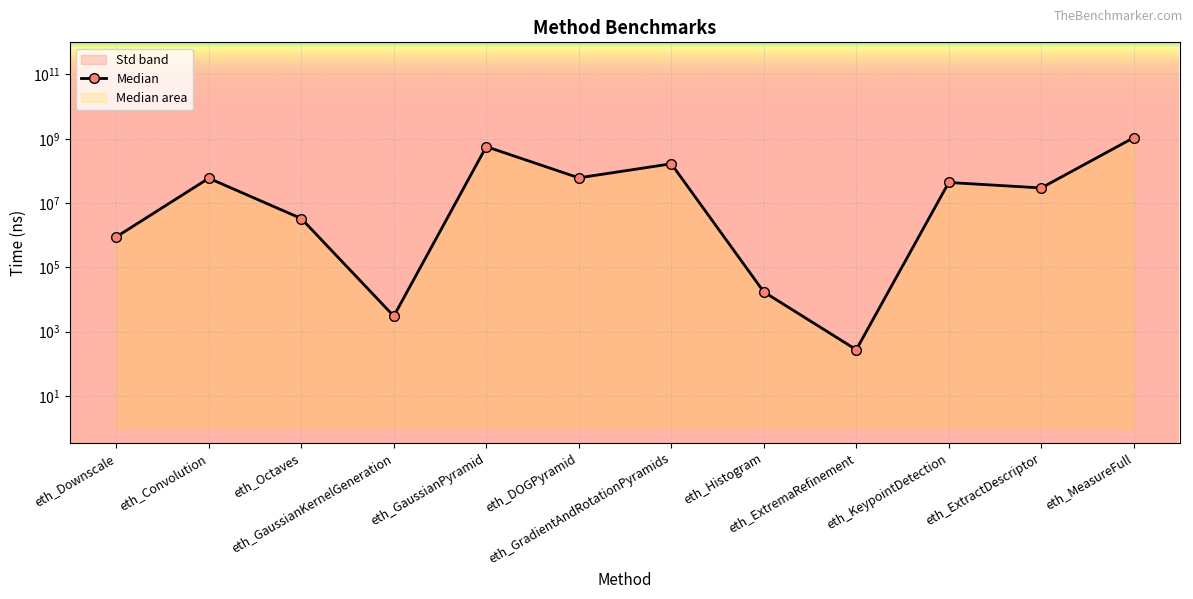

Count the number of data series in this chart.

1